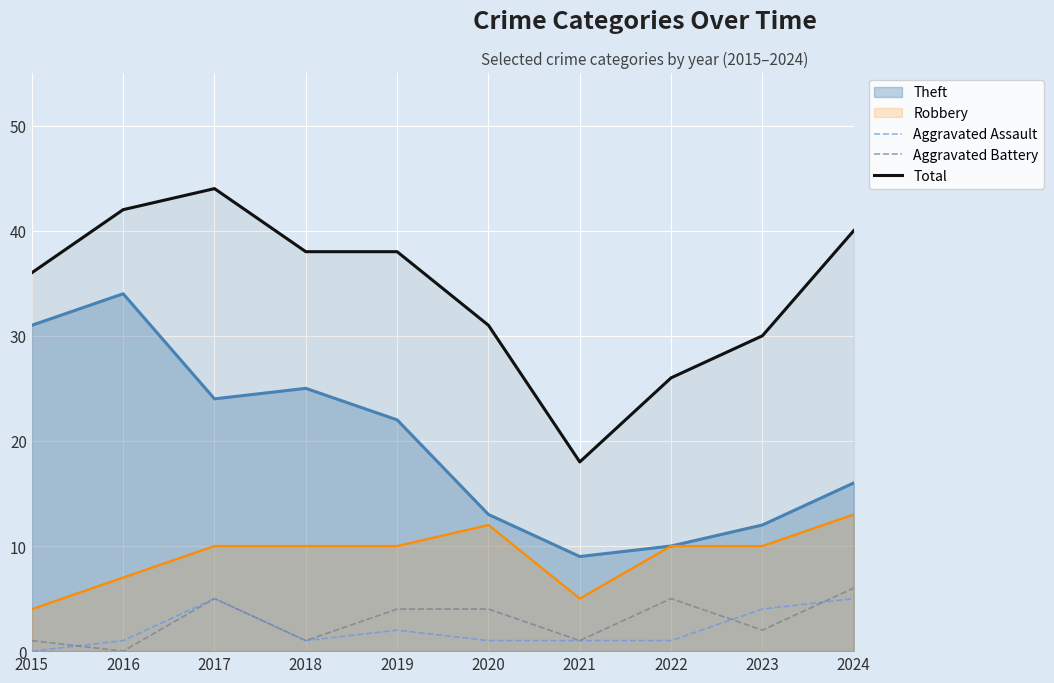

What is the average value of the Aggravated Battery series?

3